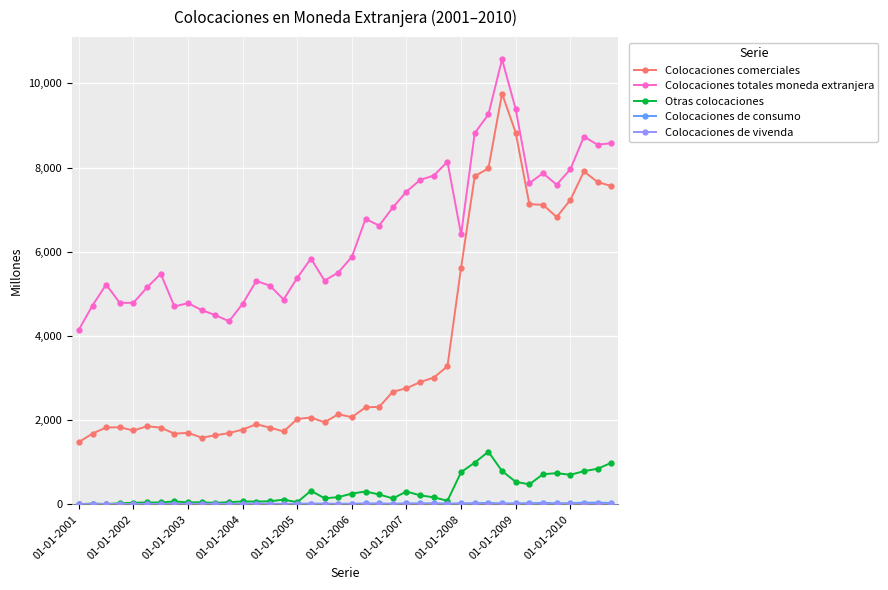

True or false: Colocaciones comerciales and Colocaciones totales moneda extranjera intersect in this chart.

False